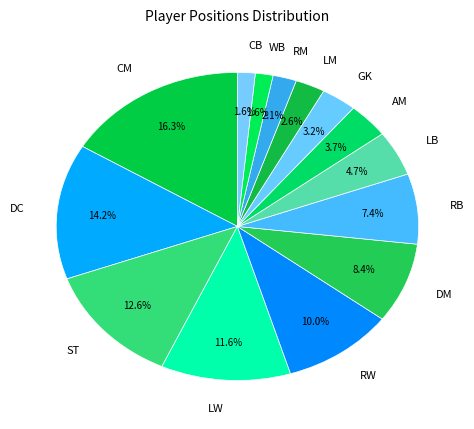

Which has a higher value, AM or DM?

DM